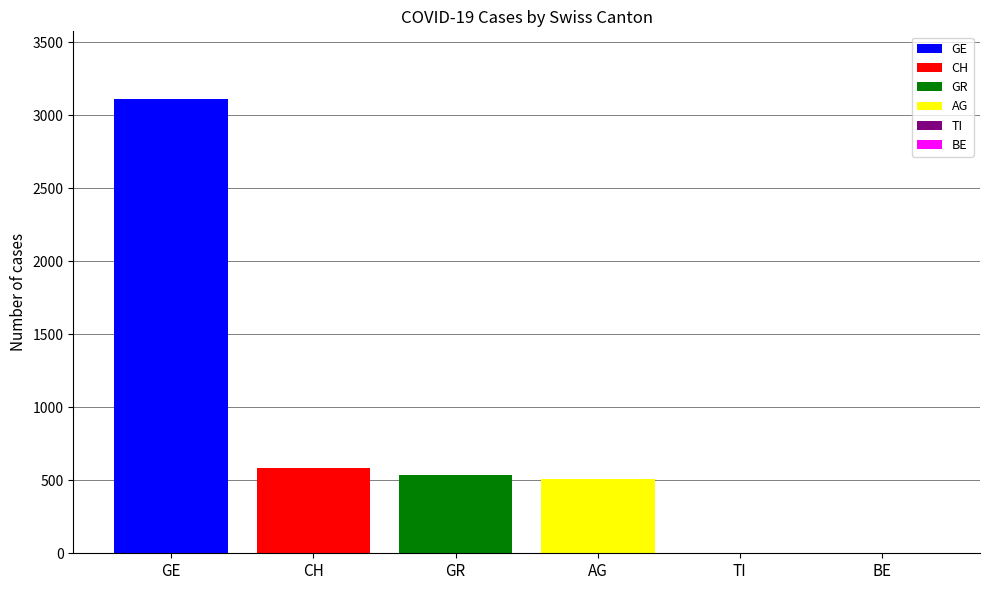

Which series has the widest spread of values?

GE